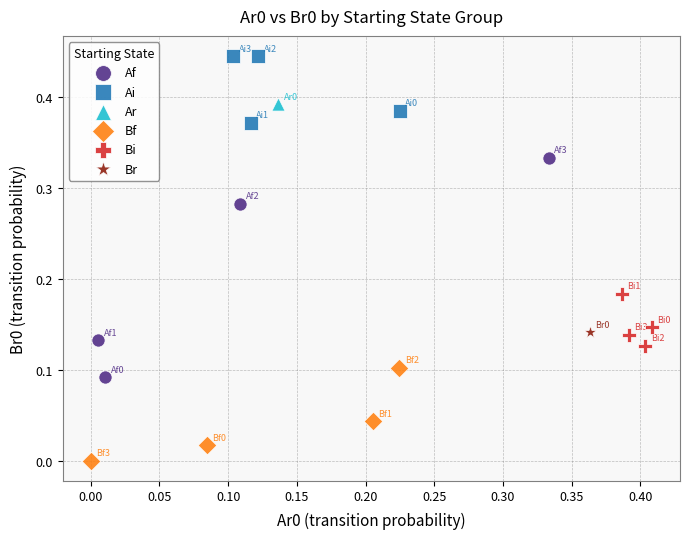

What are all the series names shown in the legend?

Af, Ai, Ar, Bf, Bi, Br